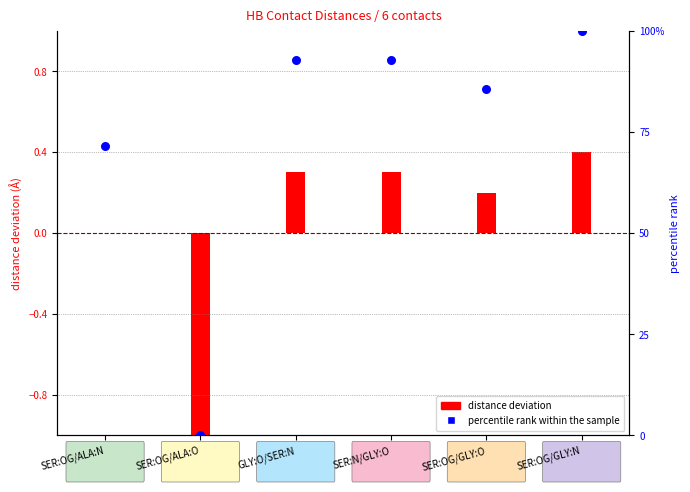

What is the total value across all series at GLY:O/SER:N?

93.2